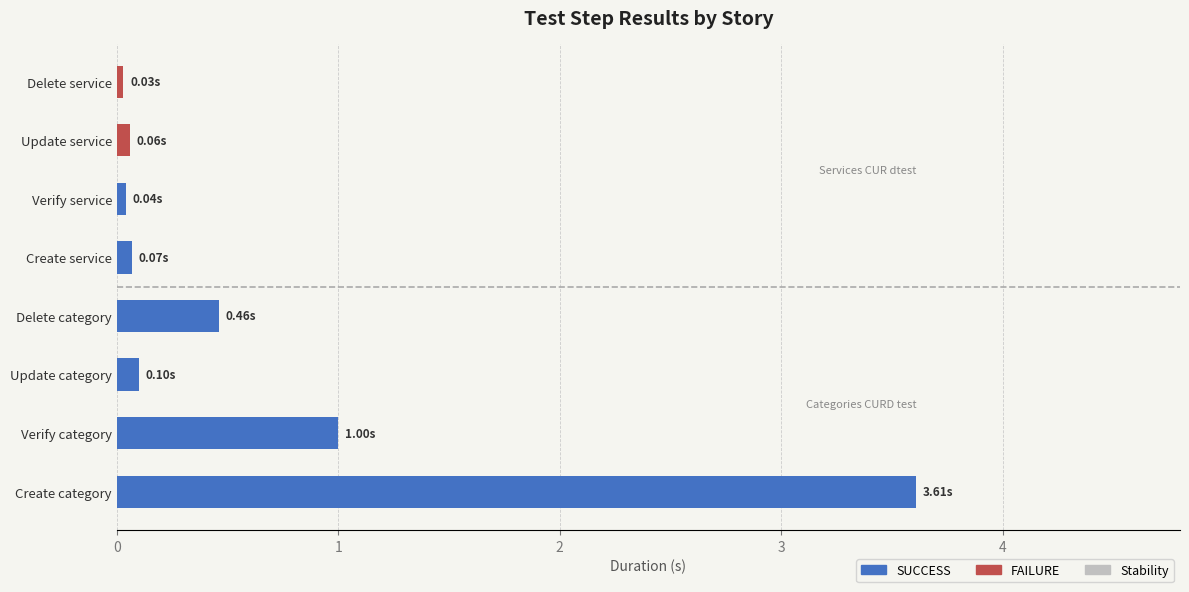

Between Create service and Create category, which is larger?

Create category